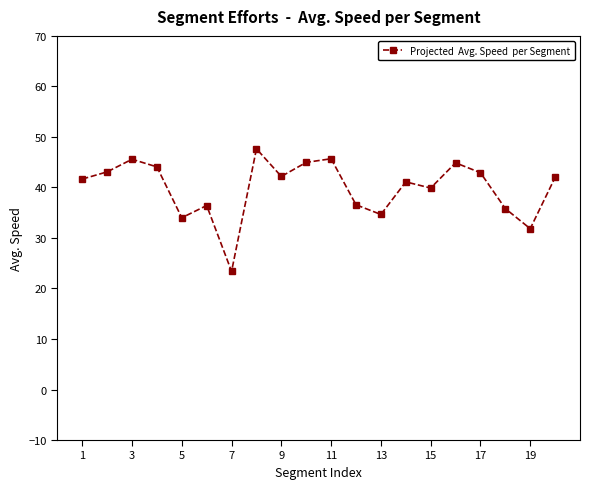

What is the value of the 1st point from the left?

41.7